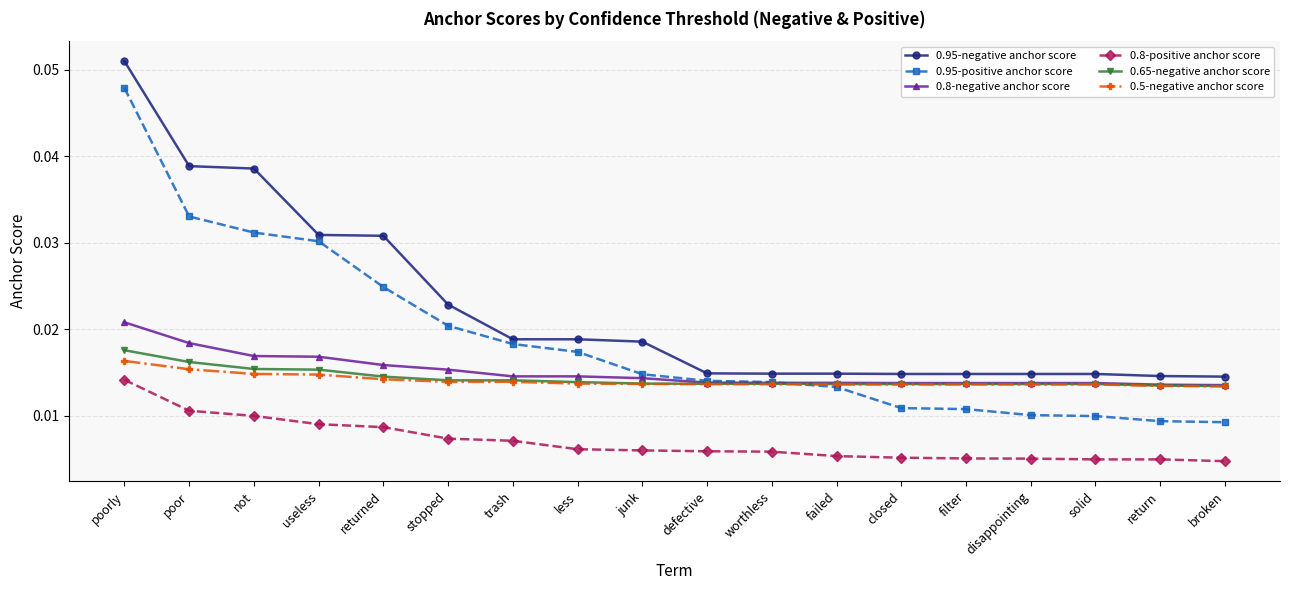

What position from the right is solid?

3